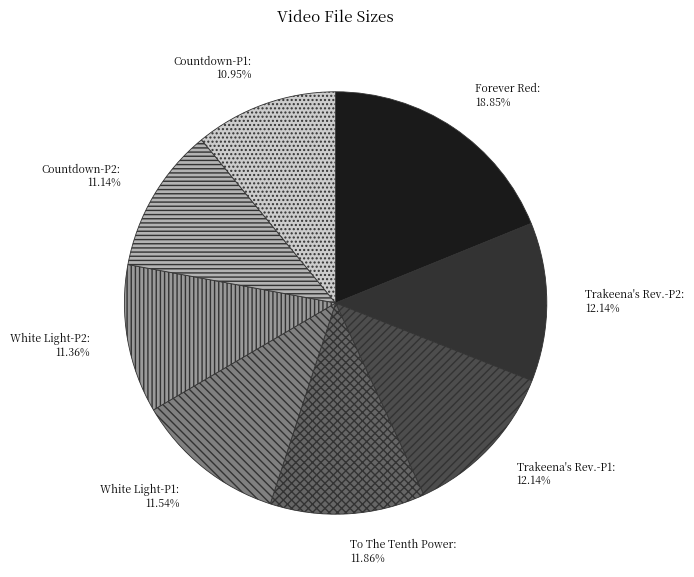

Approximately how many times larger is the value at White Light-P1 compared to Trakeena's Rev.-P1?

1.0